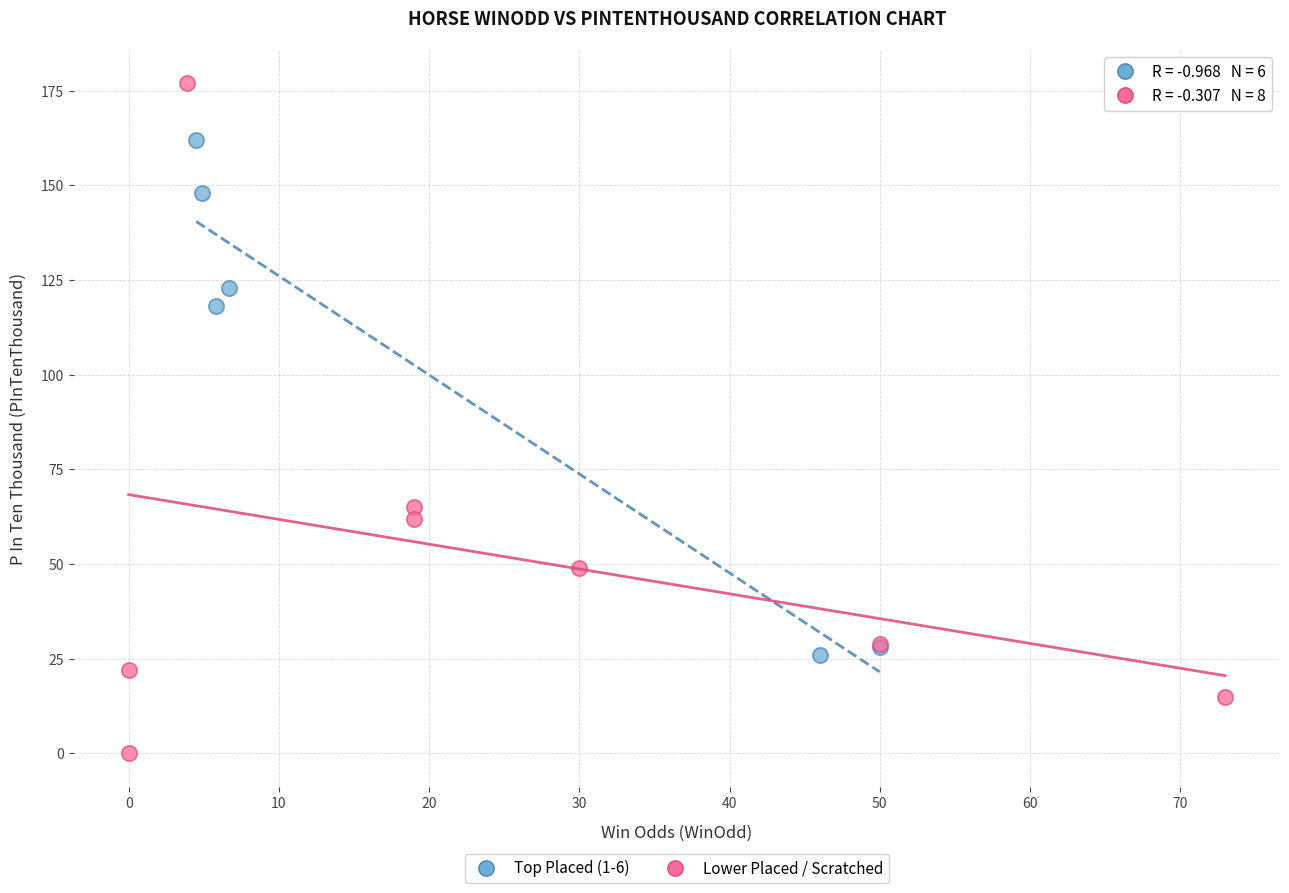

Which series has the widest spread of Y values?

Lower Placed / Scratched